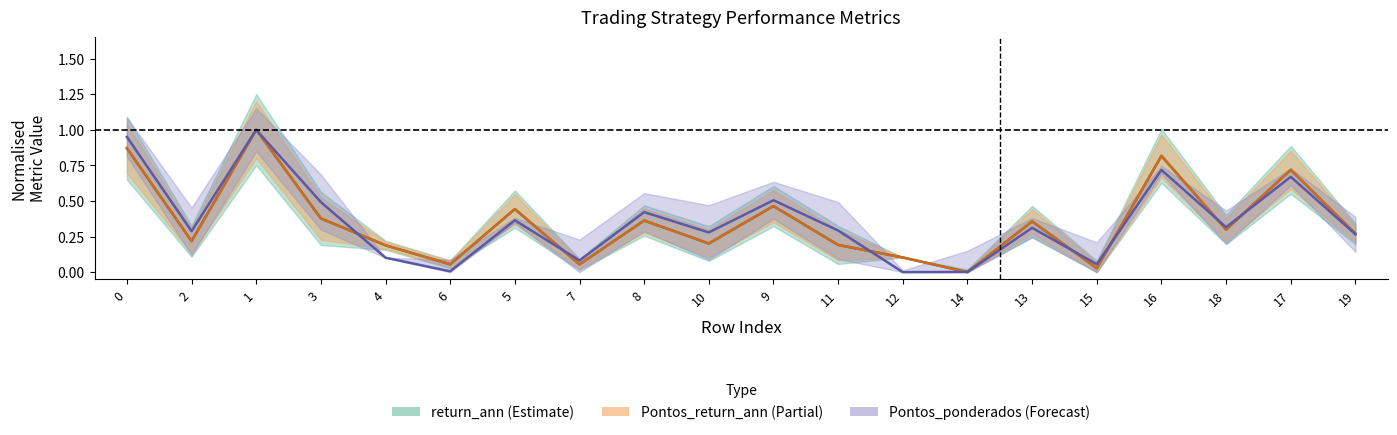

Reading right to left, what are all the values shown in this chart?

return_ann: 19=0.3	17=0.7	18=0.3	16=0.8	15=0.0	13=0.4	14=0.0	12=0.1	11=0.2	9=0.5	10=0.2	8=0.4	7=0.1	5=0.4	6=0.1	4=0.2	3=0.4	1=1.0	2=0.2	0=0.9
Pontos_return_ann: 19=0.3	17=0.7	18=0.3	16=0.8	15=0.0	13=0.4	14=0.0	12=0.1	11=0.2	9=0.5	10=0.2	8=0.4	7=0.1	5=0.4	6=0.1	4=0.2	3=0.4	1=1.0	2=0.2	0=0.9
Pontos_ponderados: 19=0.3	17=0.7	18=0.3	16=0.7	15=0.1	13=0.3	14=0.0	12=0.0	11=0.3	9=0.5	10=0.3	8=0.4	7=0.1	5=0.4	6=0.0	4=0.1	3=0.5	1=1.0	2=0.3	0=1.0